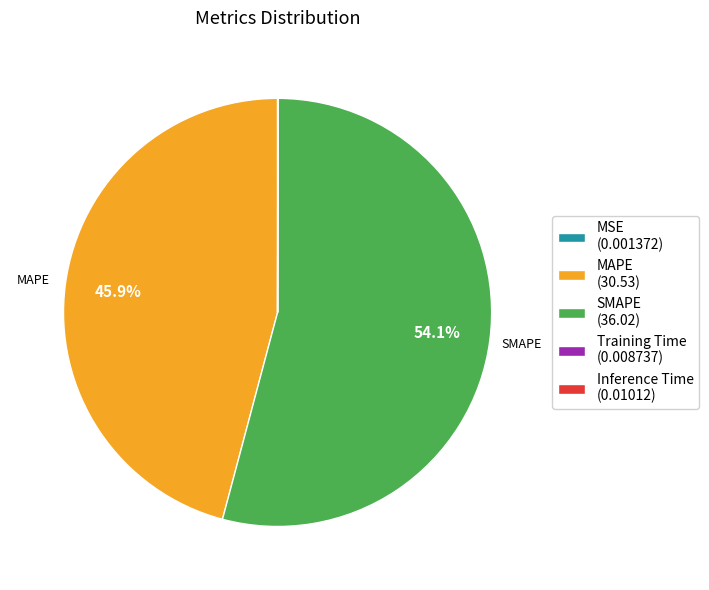

Which category accounts for the majority?

SMAPE